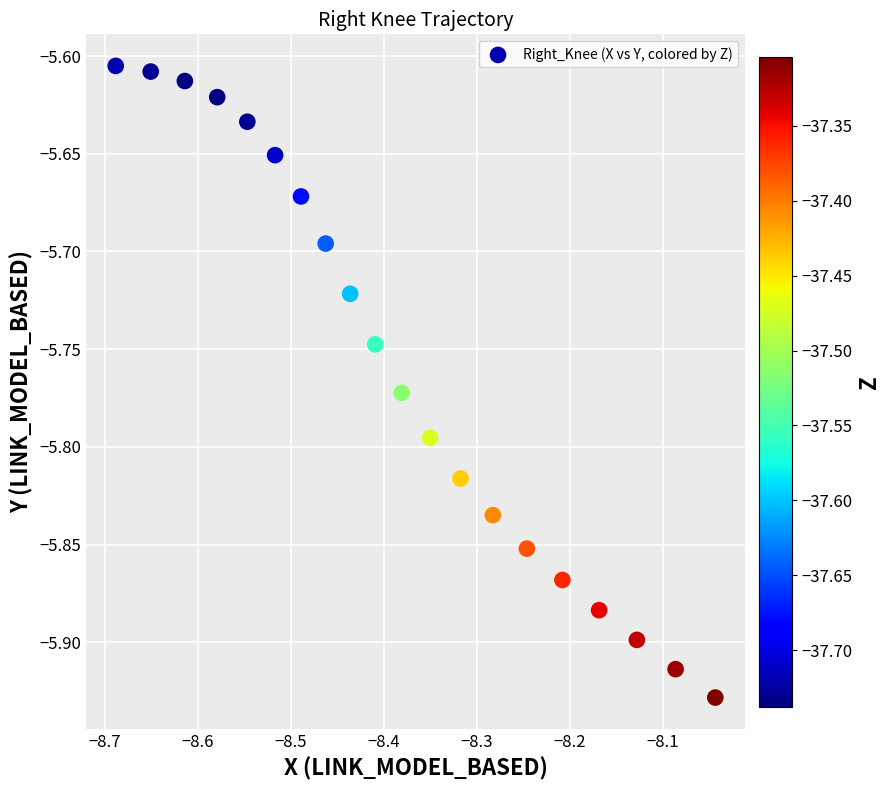

What is the range of X values (max minus min)?

0.6